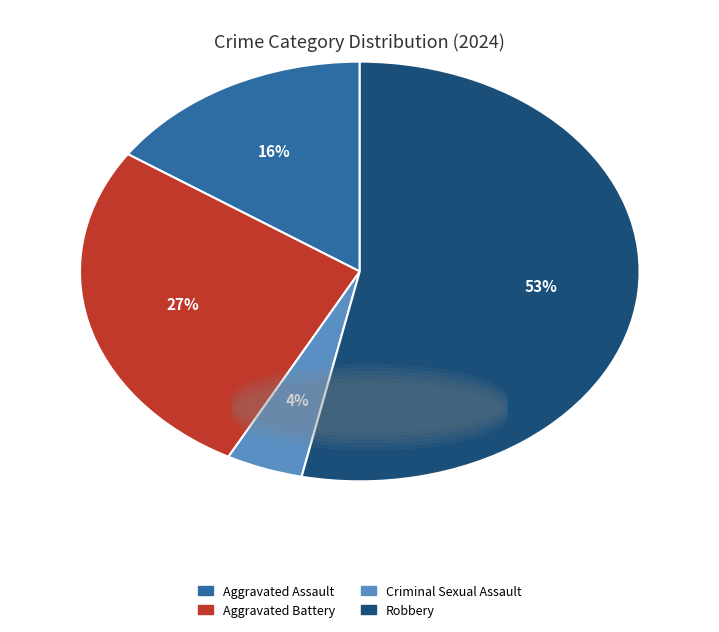

What is the largest slice in the pie chart?

Robbery